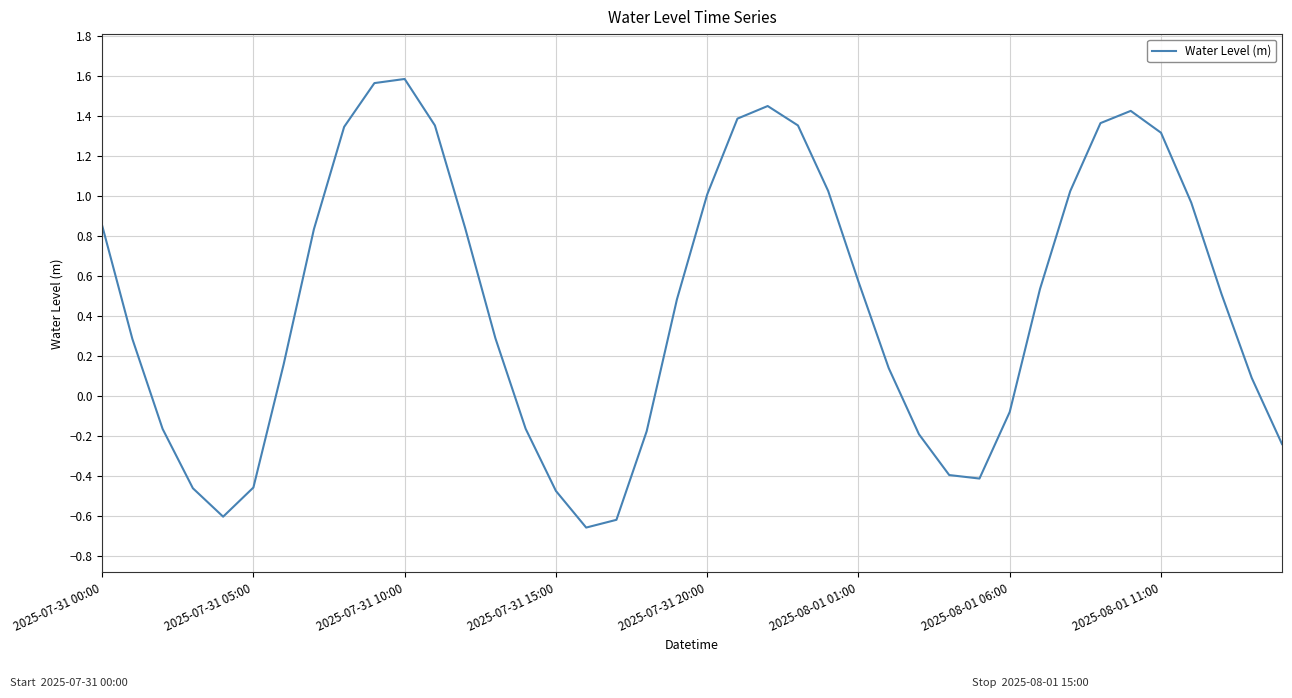

What is the difference between the maximum and minimum values?

2.2